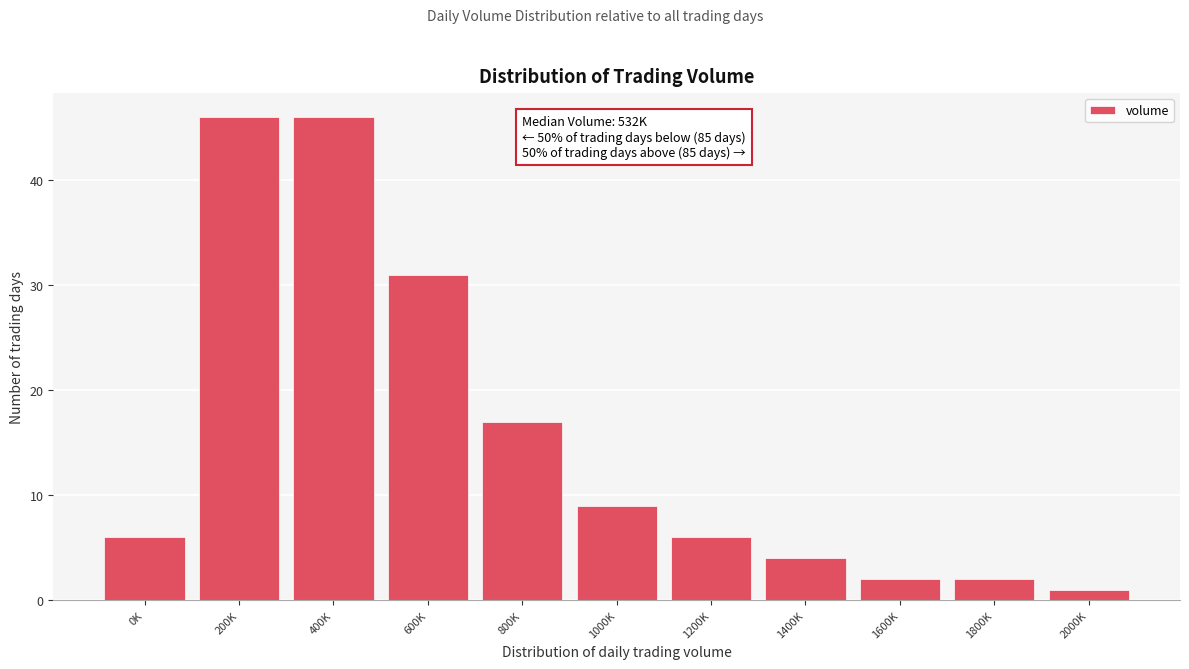

Reading left to right, transcribe all the data shown in this chart.

6	46	46	31	17	9	6	4	2	2	1